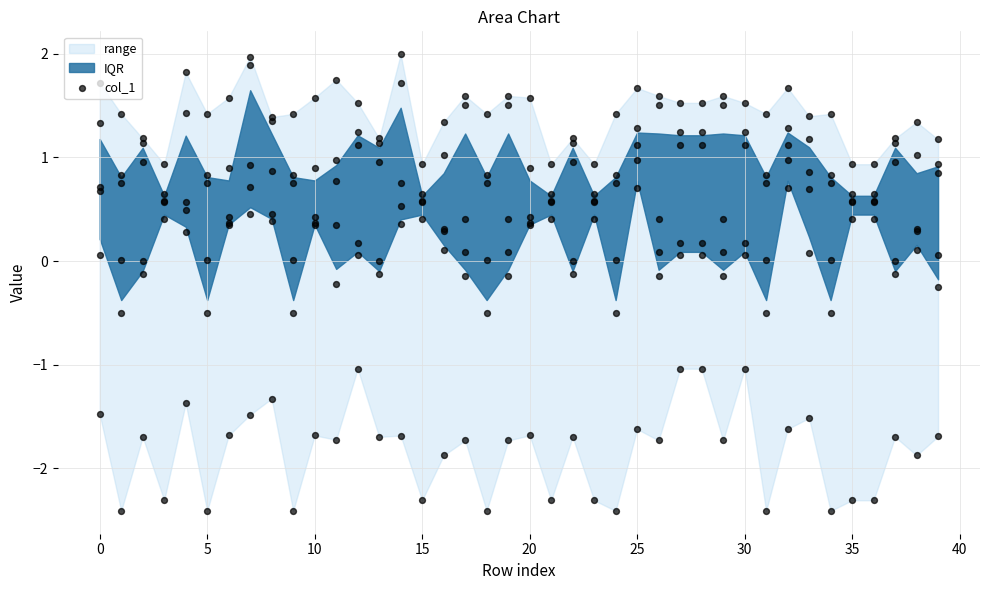

Approximately how many times larger is the value at 20 compared to 0?

0.6